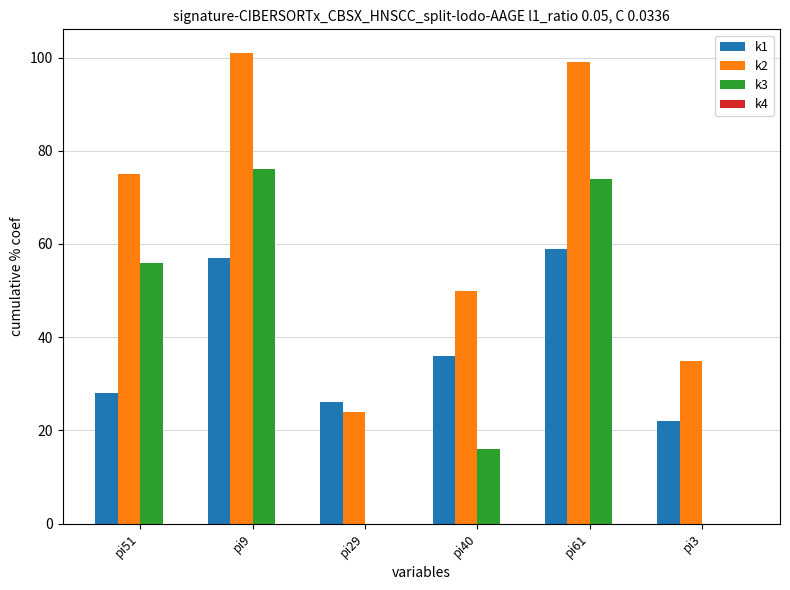

Which series has the widest spread of values?

k2